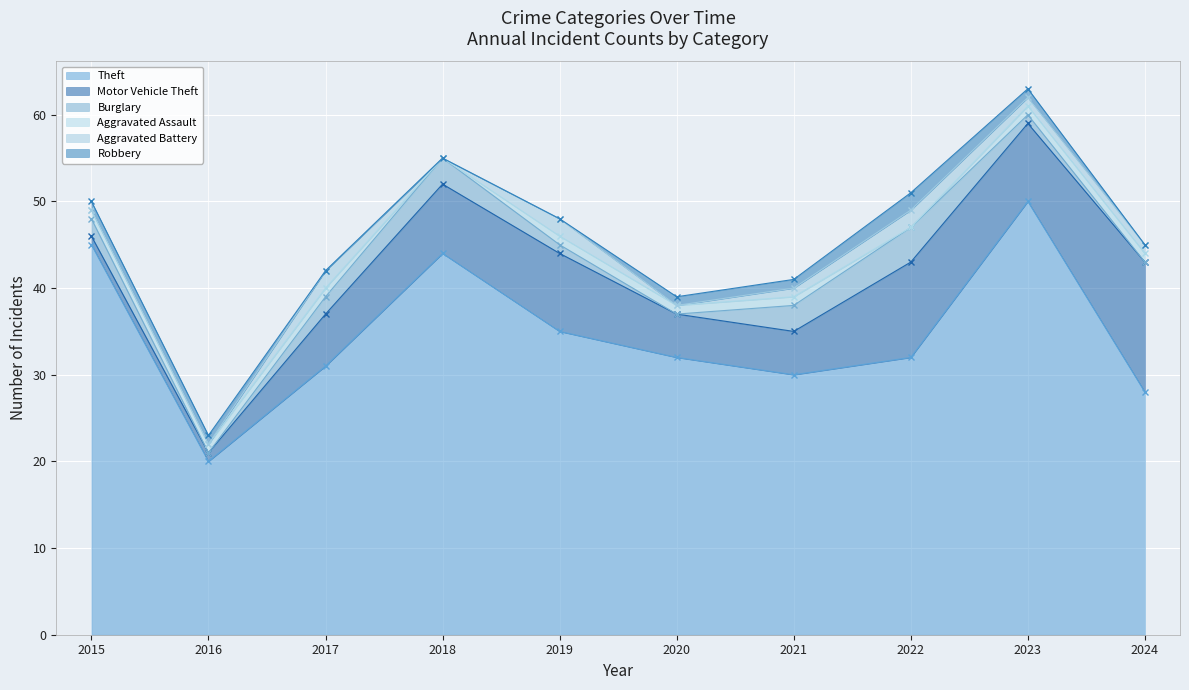

The value of Theft at 2018 is 69. True or false?

False